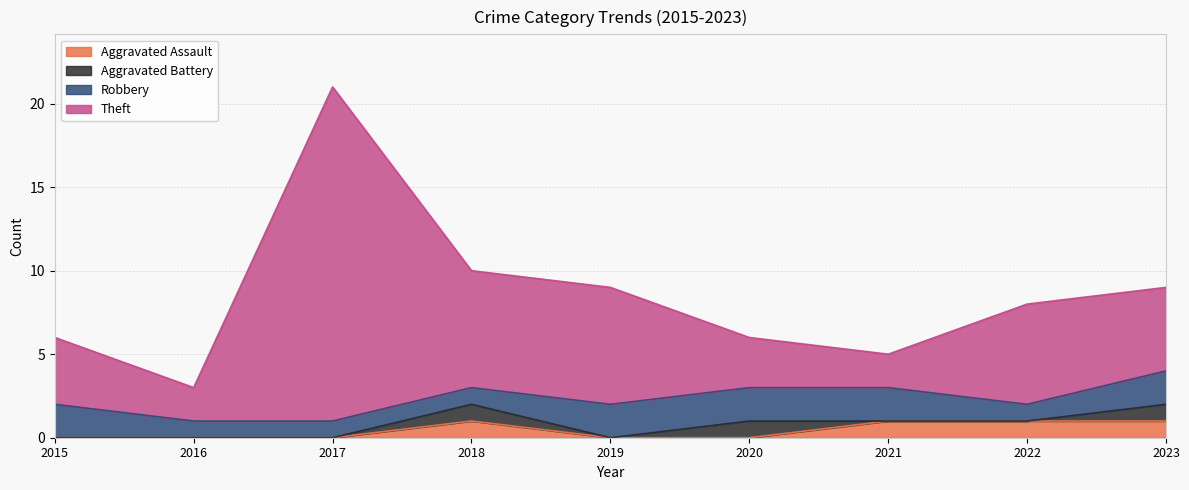

At which category is the sum across all series the highest?

2017